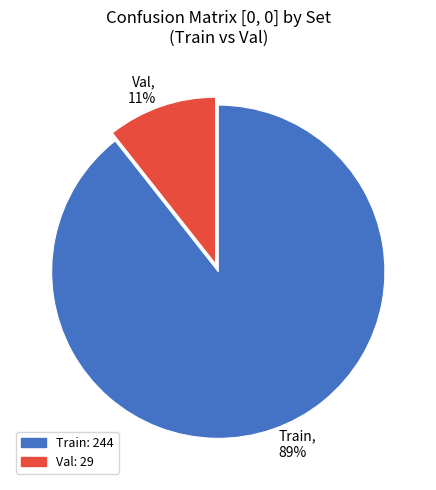

Count the number of slices in the pie.

2